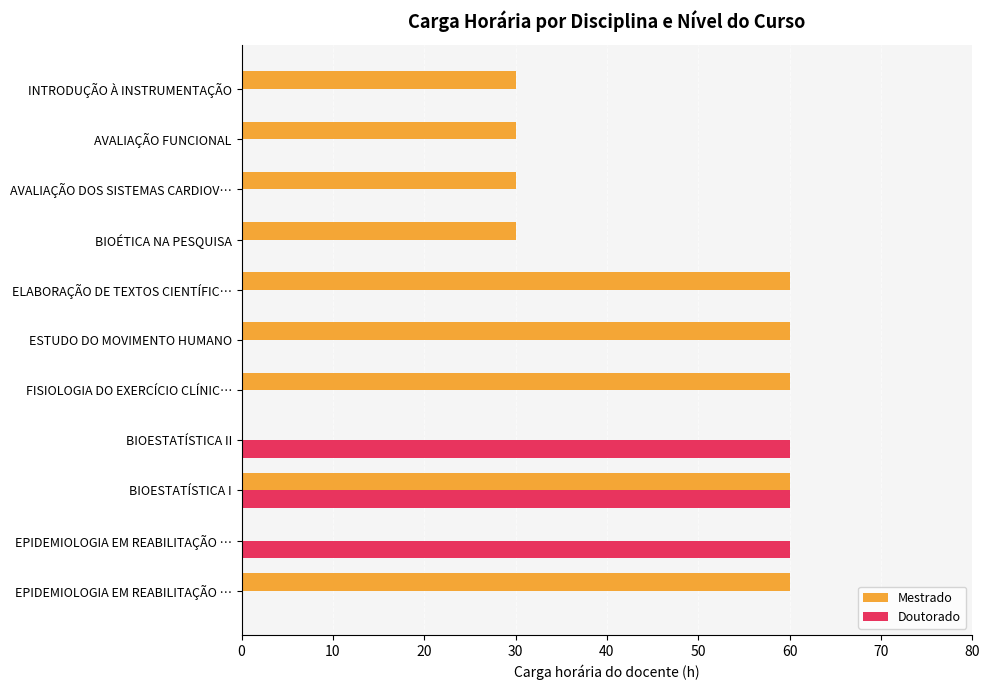

What are all the series names shown in the legend?

Mestrado, Doutorado